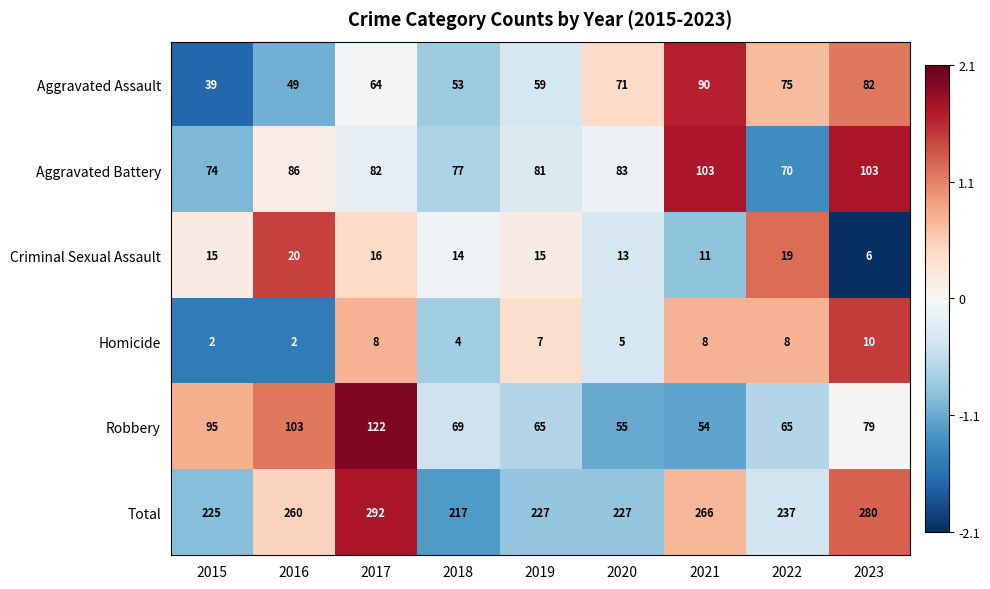

What is the greatest value displayed?

292